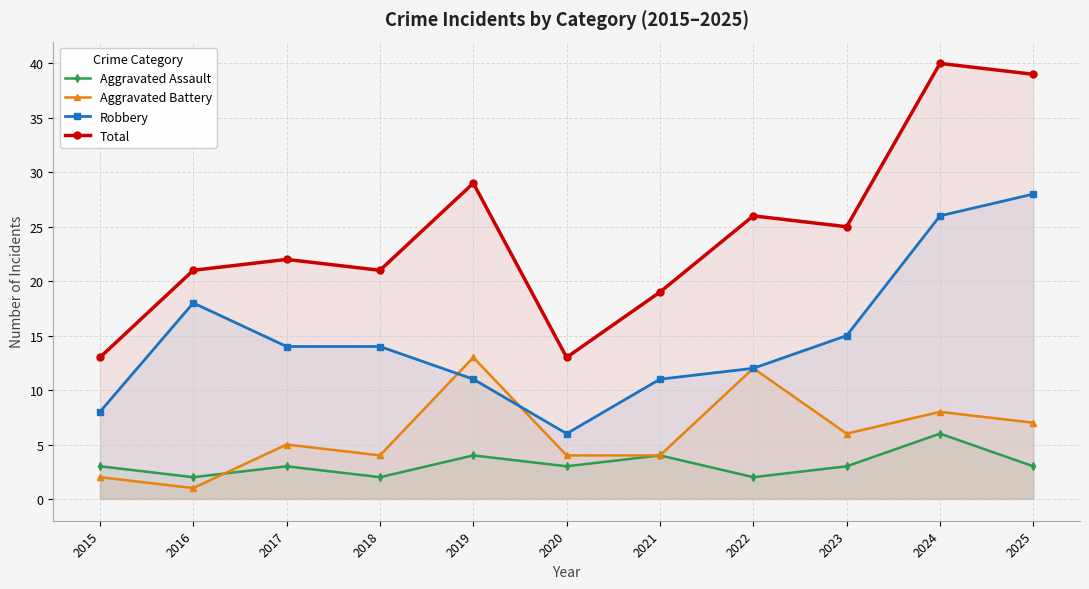

How many lines are shown in the chart?

4